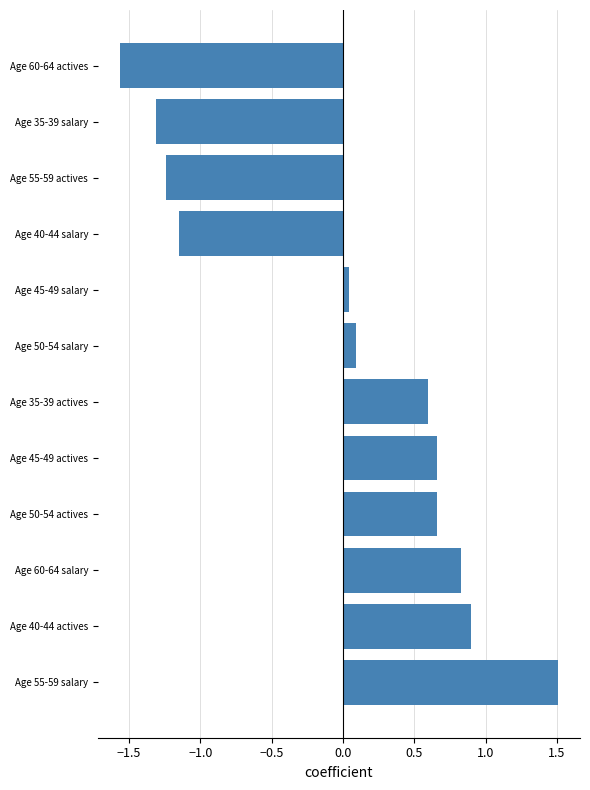

Where is the data nearest to the value 0?

Age 45-49 salary